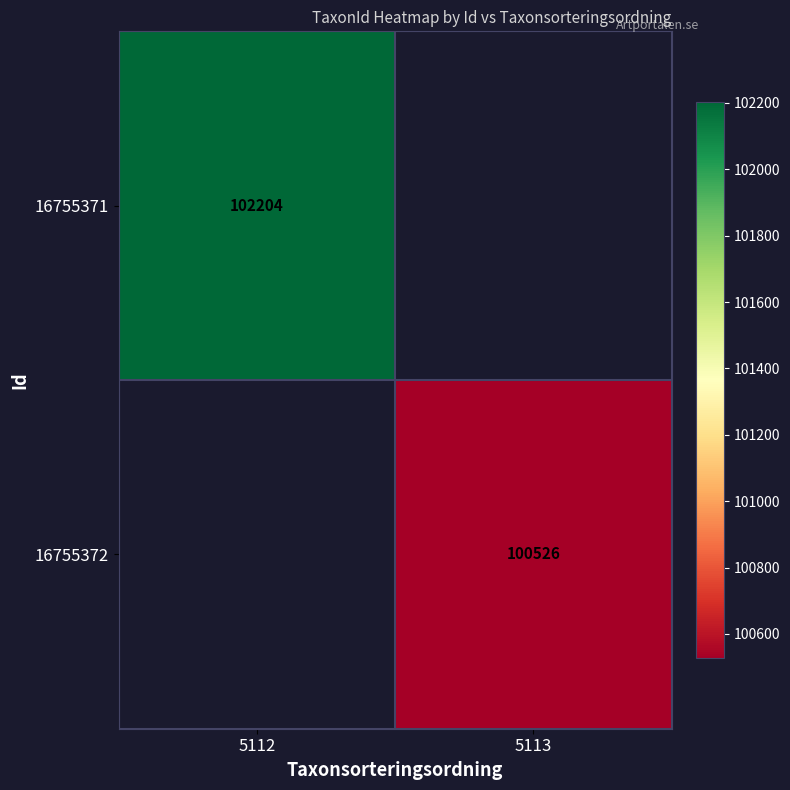

Is it true that 16755371 equals 153742 at 5112?

False